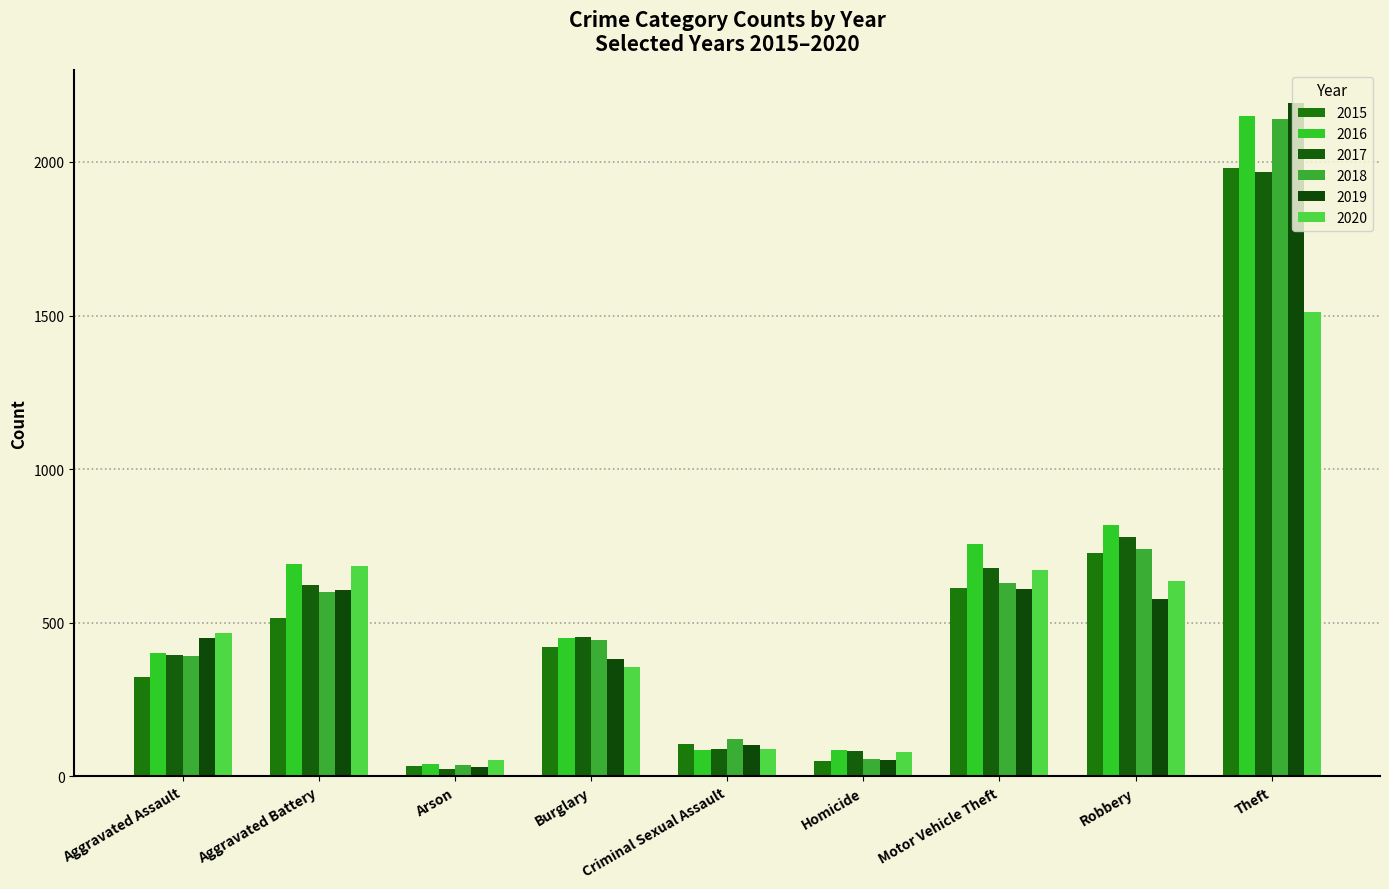

At how many categories does at least one series exceed 604?

4